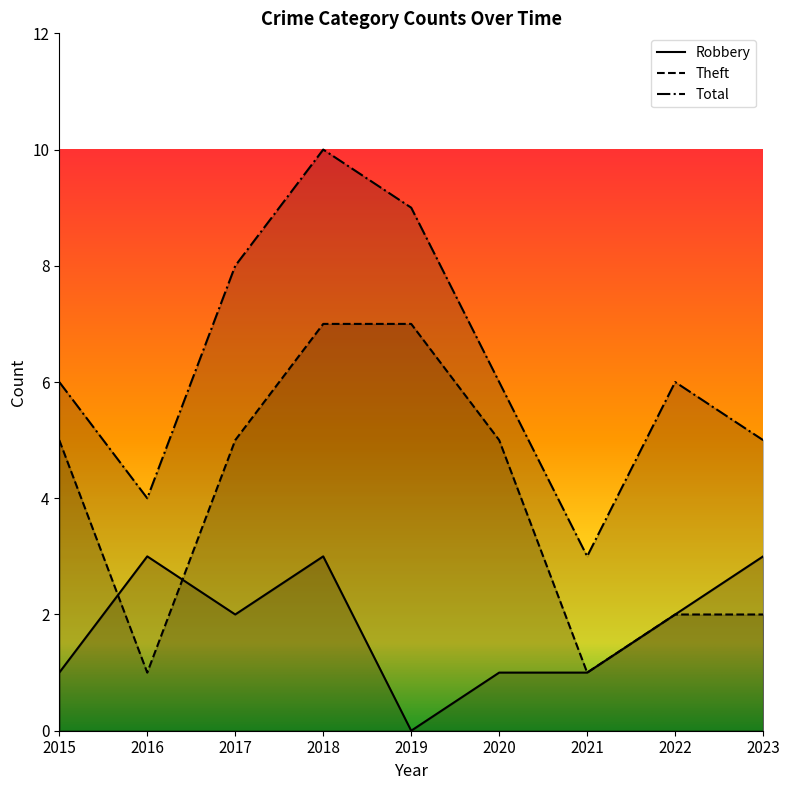

Which category has the highest value across all series?

2018